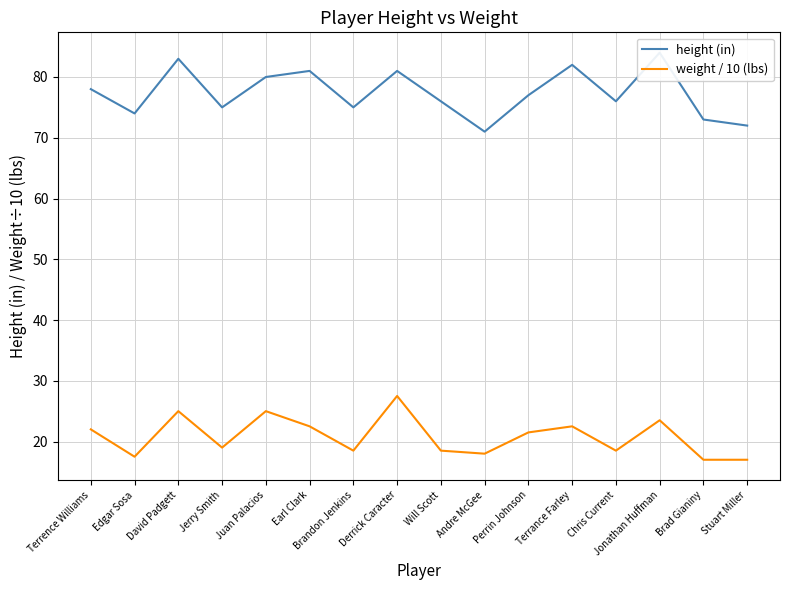

True or false: height (in) has more than 2 points higher than both neighbors.

True